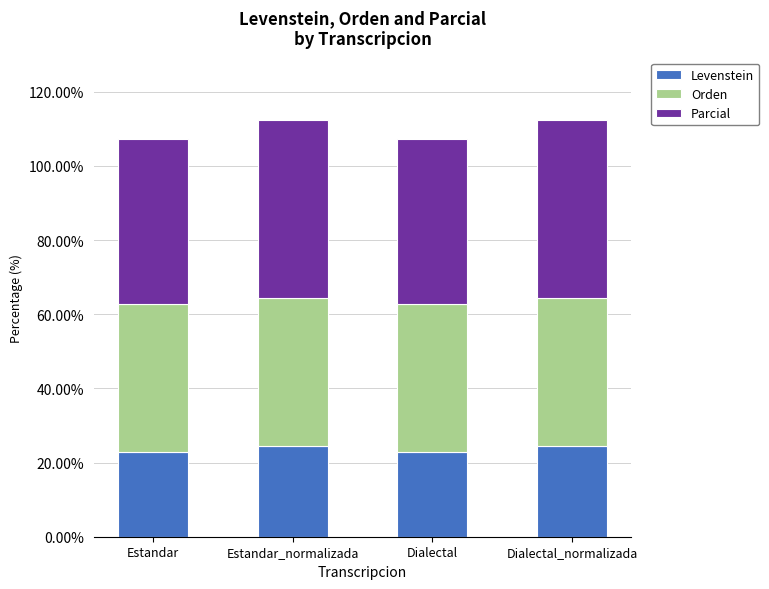

The value of Levenstein at Dialectal is 35.1. True or false?

False